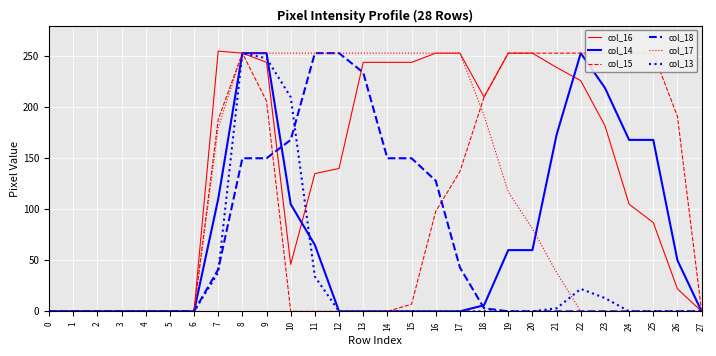

Which series has the largest total across all categories?

col_16